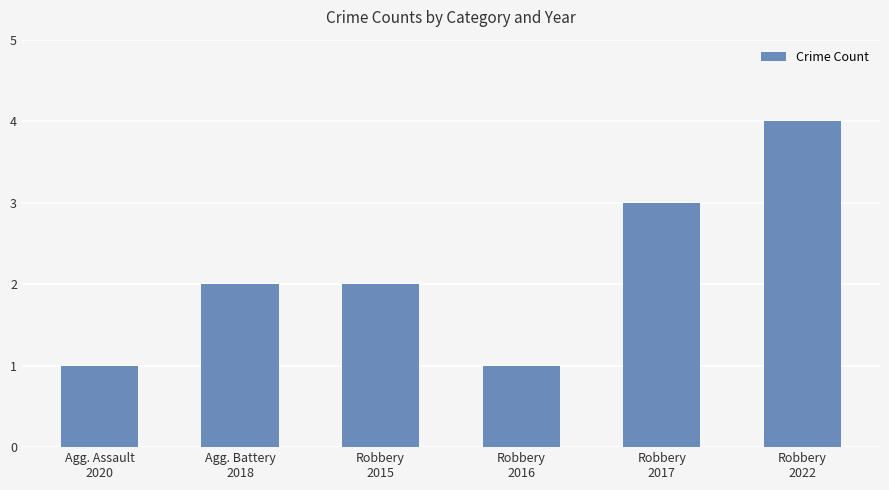

What is the sum of all values?

13